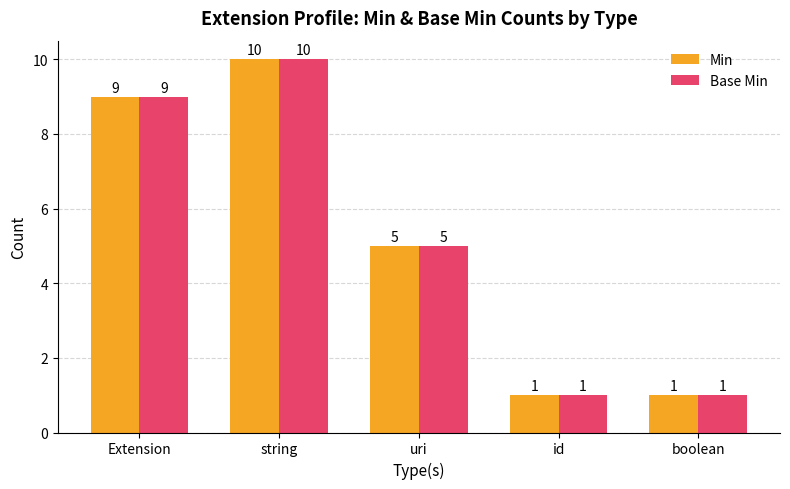

What is the difference between the second highest and second lowest values in the Base Min series?

8